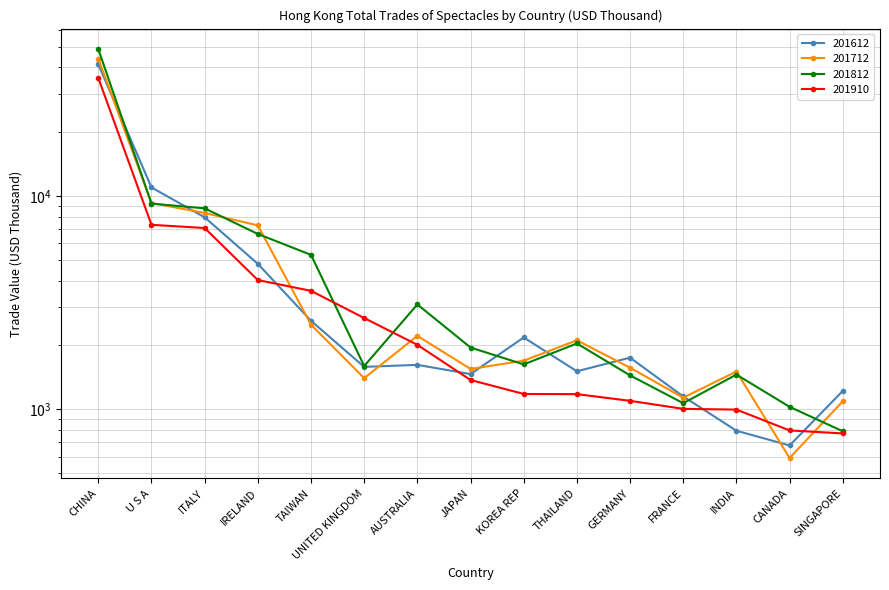

Is the value of 201712 at CANADA greater than the value of 201910 at CANADA?

No